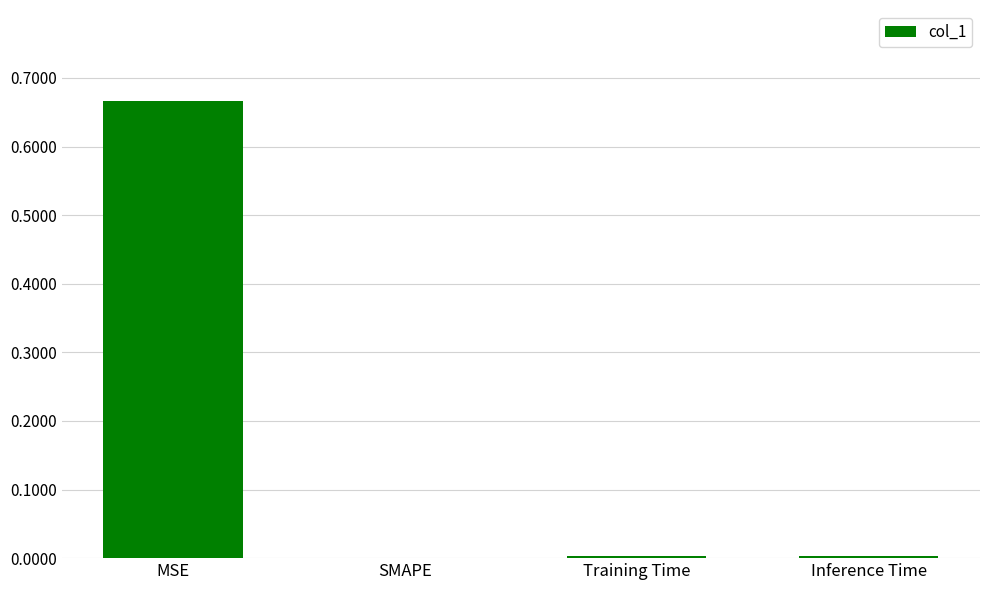

The chart shows a value of 0.0 at SMAPE. True or false?

True